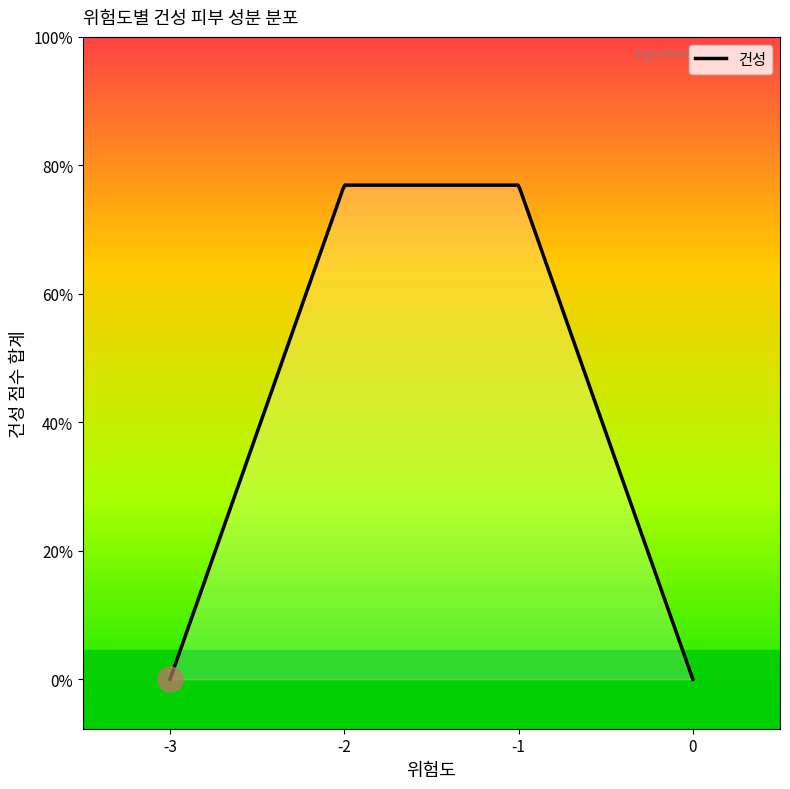

How many points are higher than both their immediate neighbors (excluding endpoints)?

2